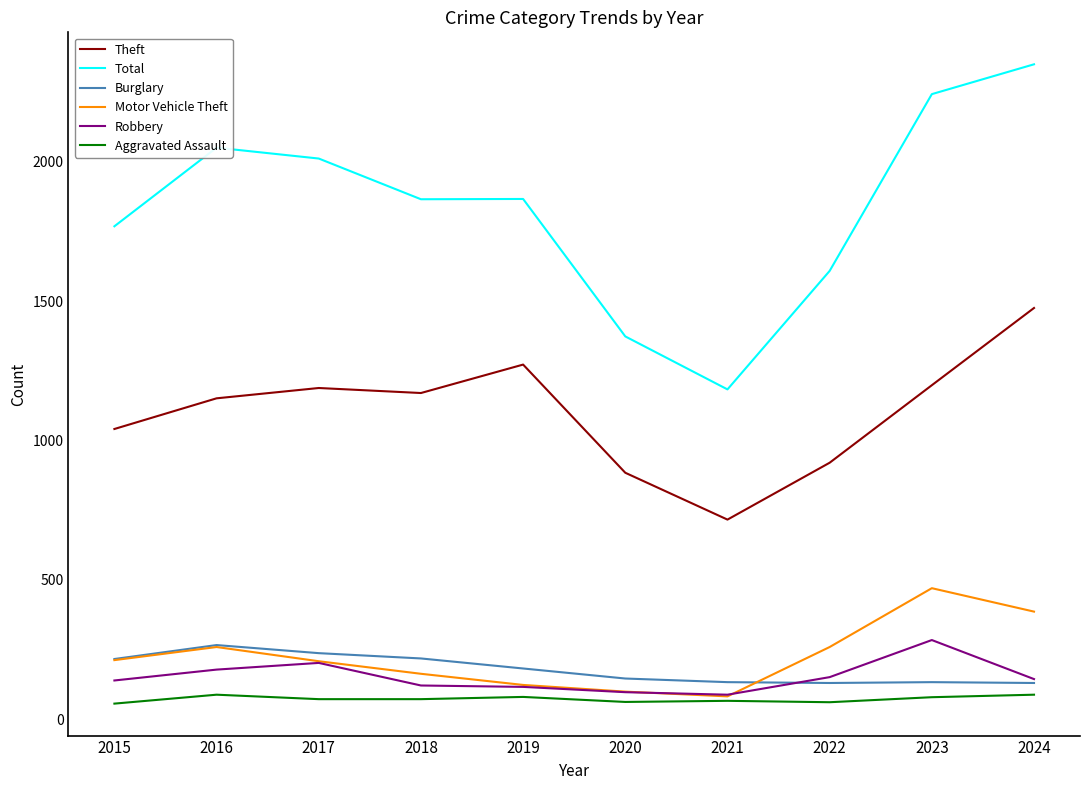

Which series has the widest spread of values?

Total